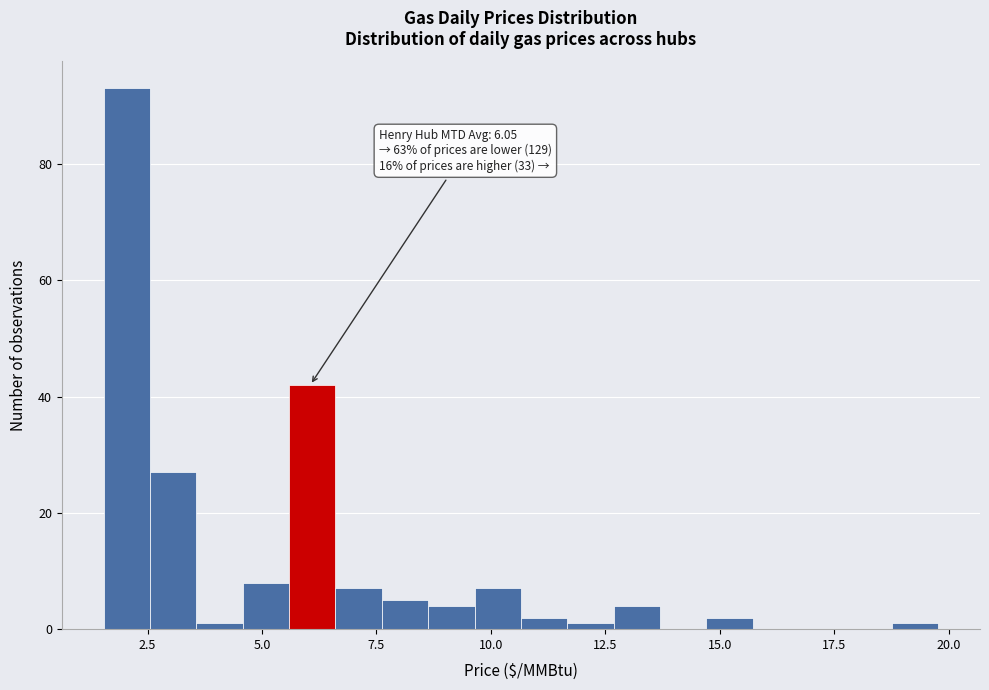

Read against the x-axis, roughly where is the centre of the tallest bar?

2.0